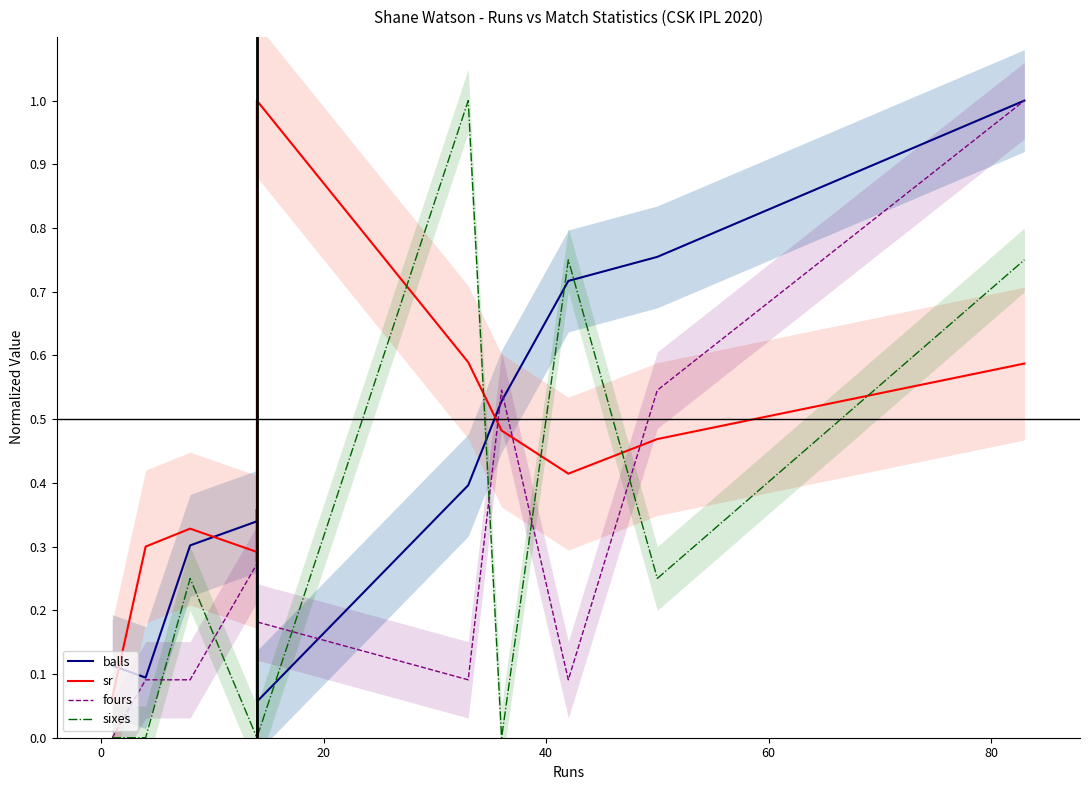

What is the highest value of the balls series?

1.0